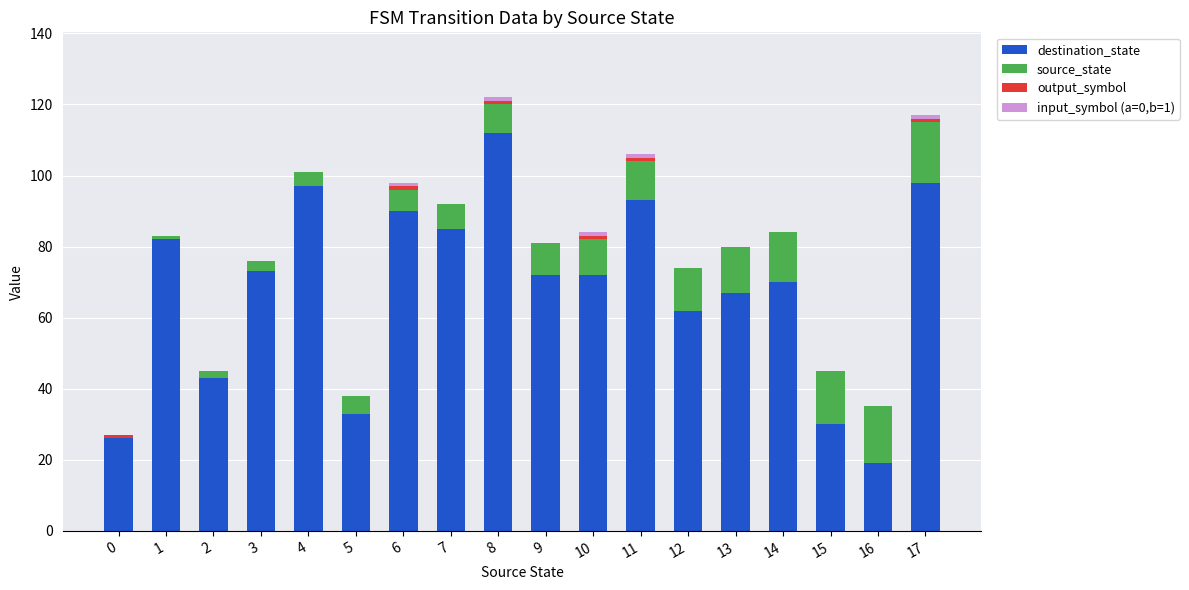

At which label does destination_state reach its peak?

8